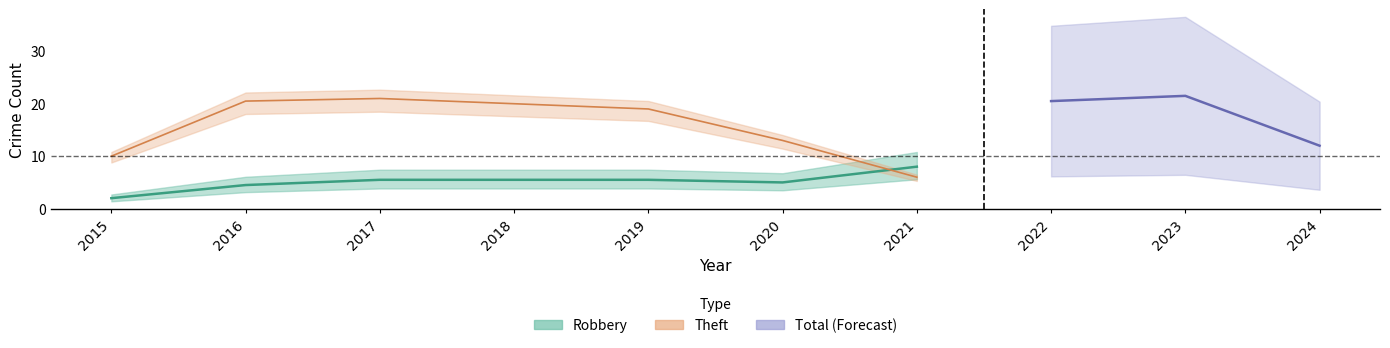

Which category has the lowest value across all series?

2015